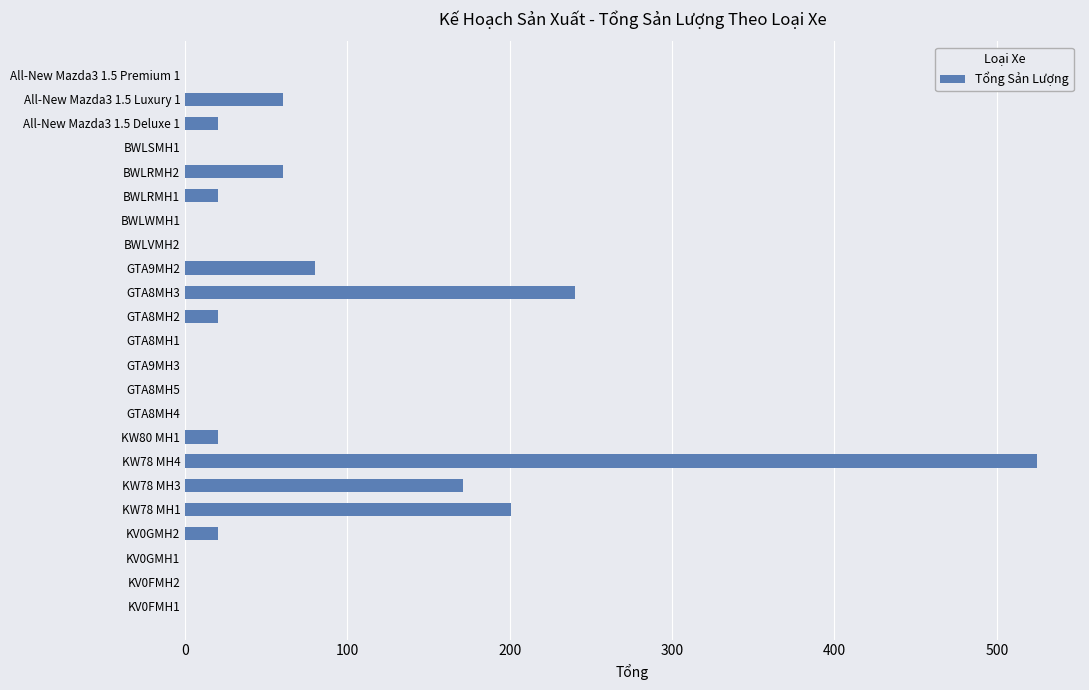

At which category does the chart reach its peak across all series?

KW78 MH4